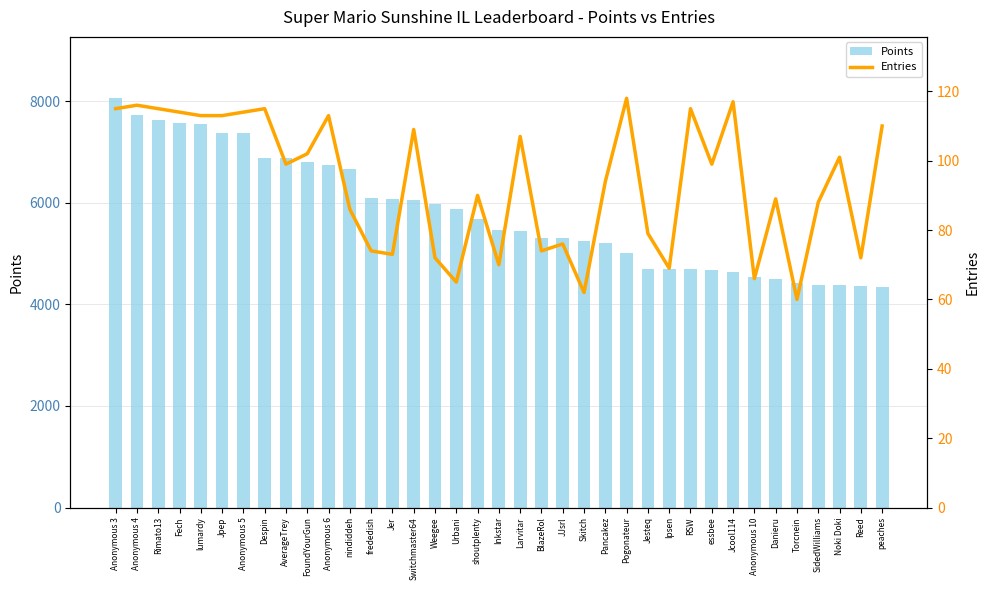

Does the chart contain stacked bars?

No